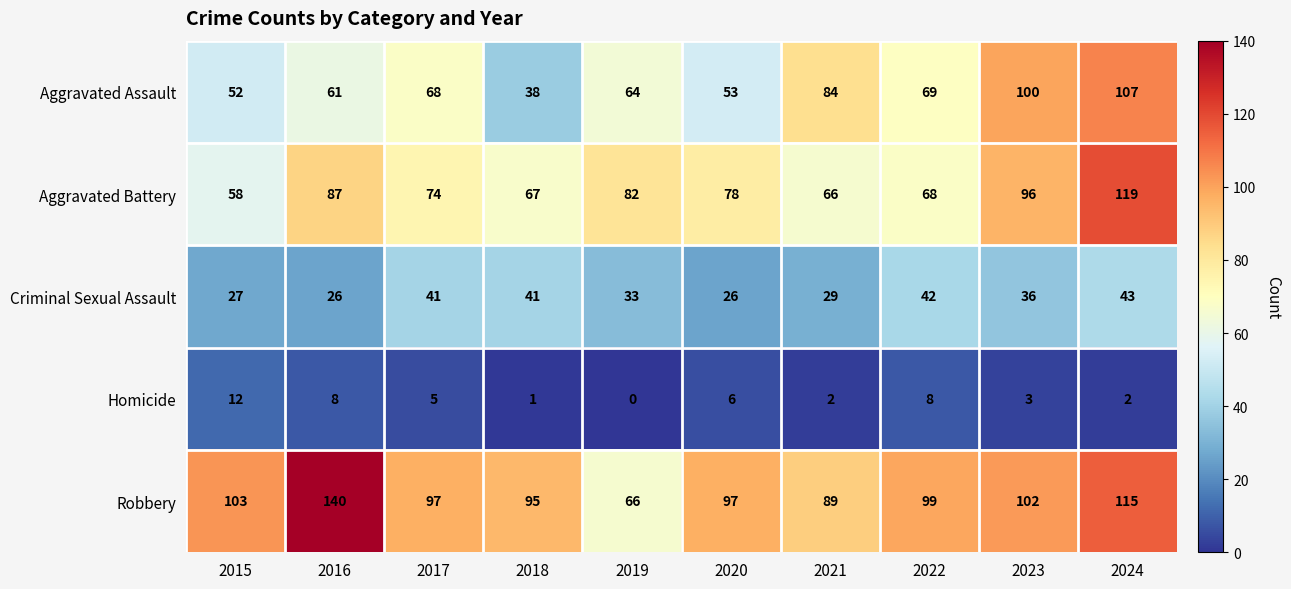

Rank the series at 2024 from highest to lowest value.

Aggravated Battery, Robbery, Aggravated Assault, Criminal Sexual Assault, Homicide